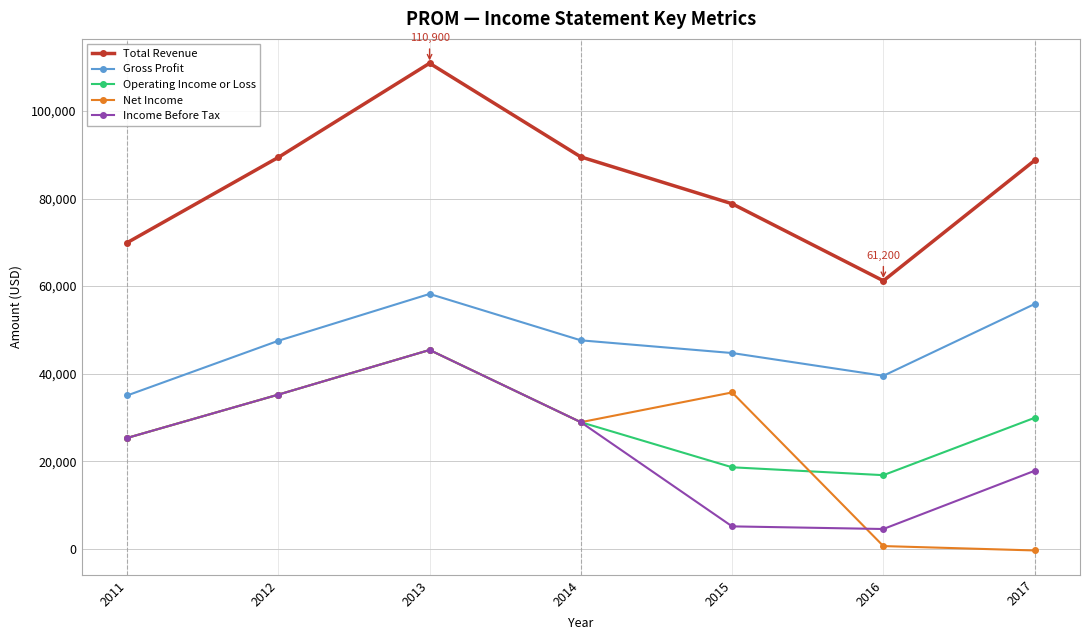

At which category is the sum across all series the highest?

2013